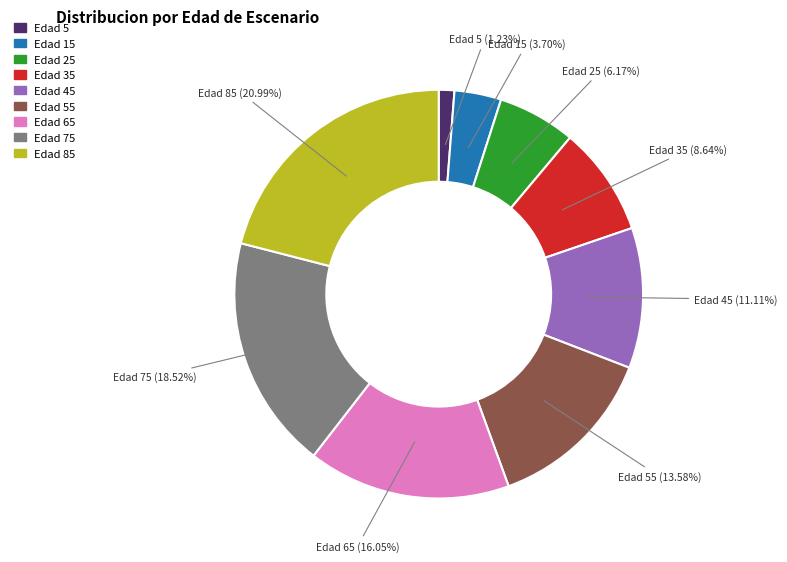

Is there any slice that represents more than half of the pie?

No